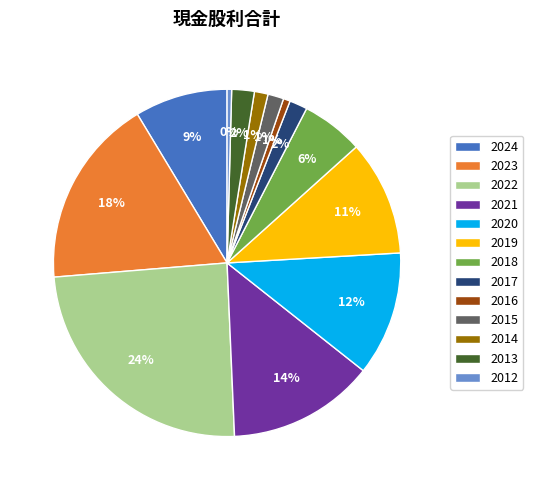

Which slice is the largest?

2022